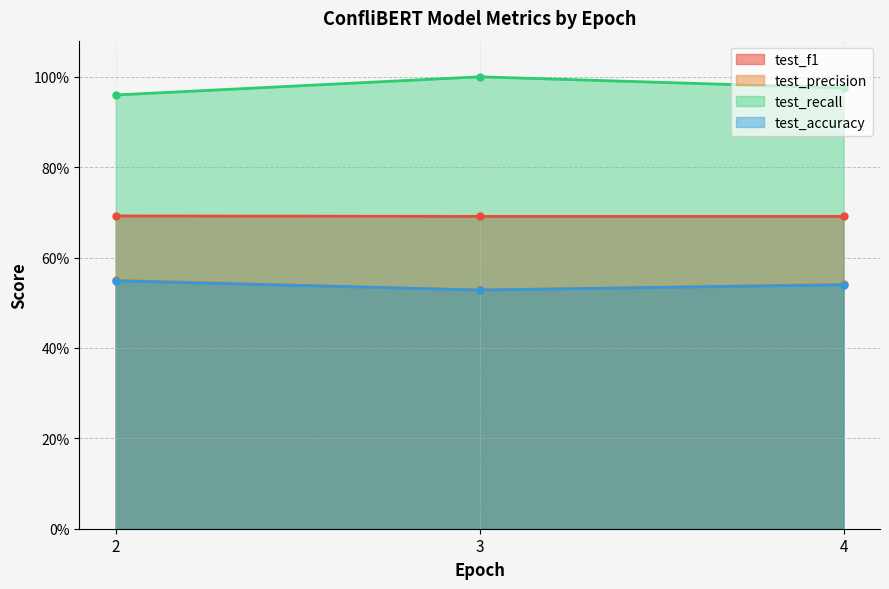

In test_precision, how many points are higher than both neighbors (excluding endpoints)?

1